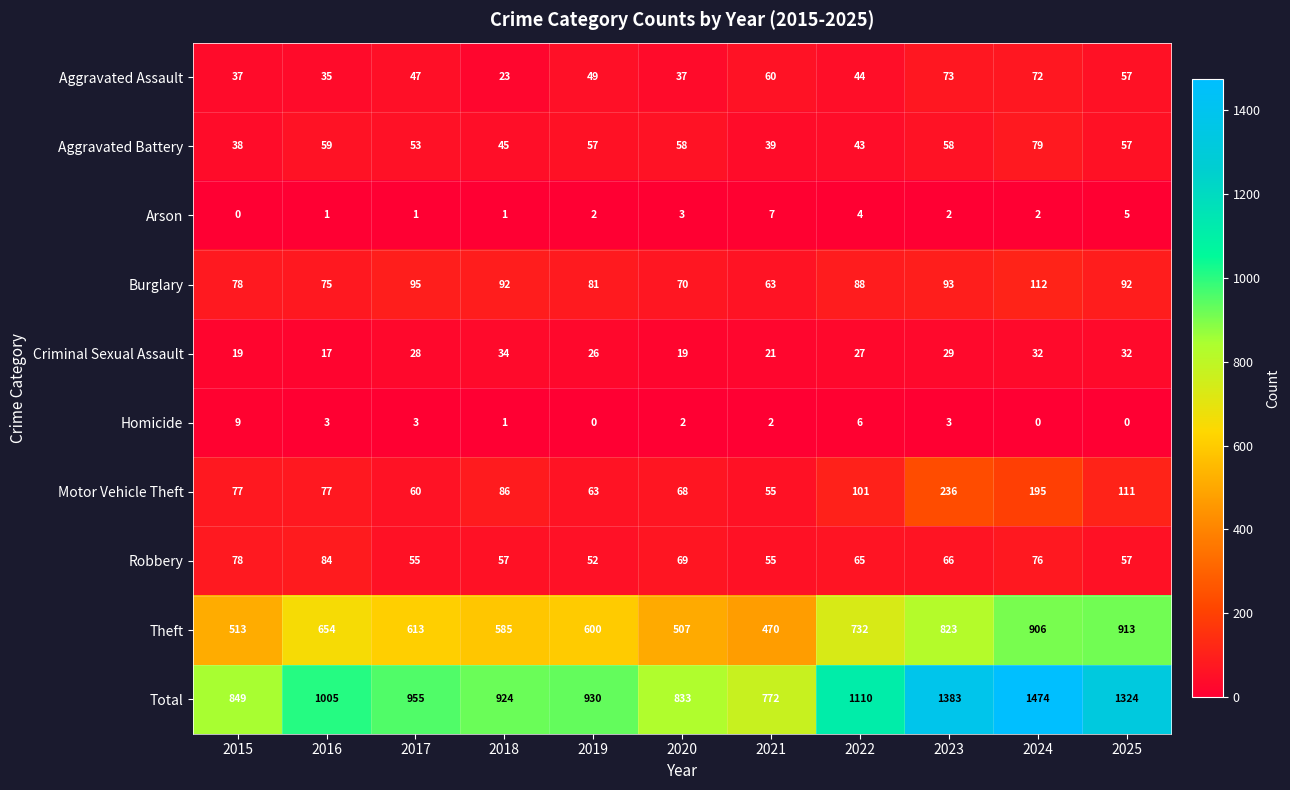

Which category has the highest value in the Homicide series?

2015